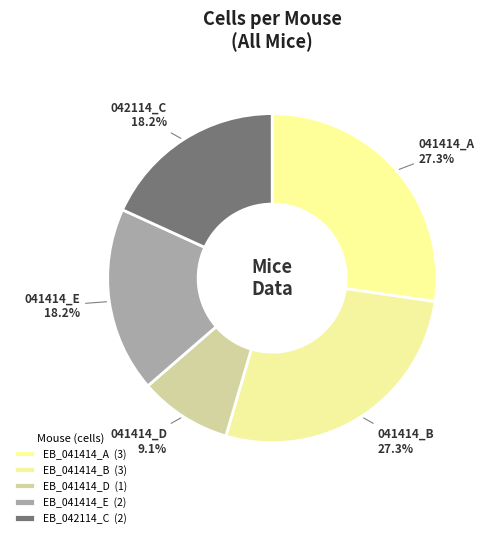

To the nearest percent, what is the combined percentage of EB_041414_A and EB_041414_B?

55%